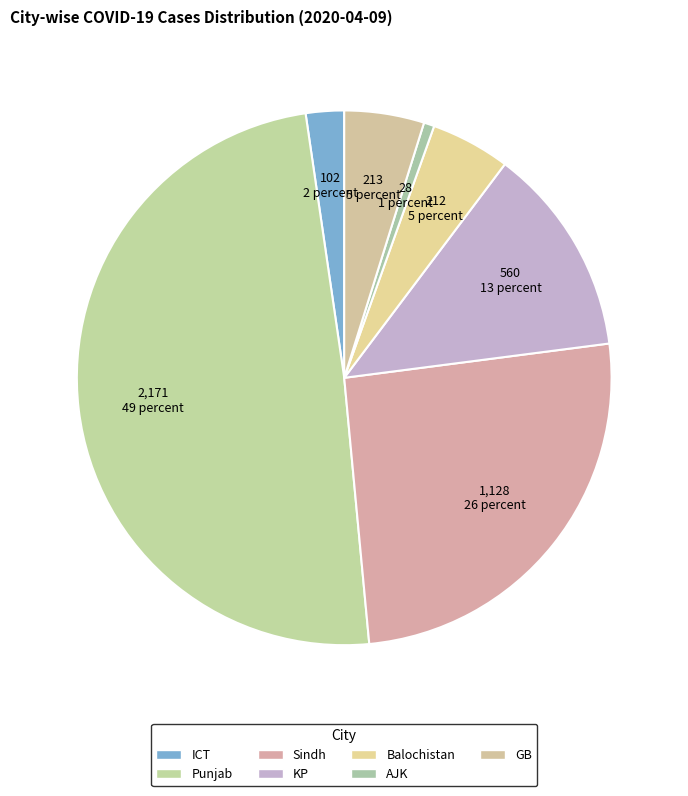

To the nearest percent, what portion does AJK represent?

1%